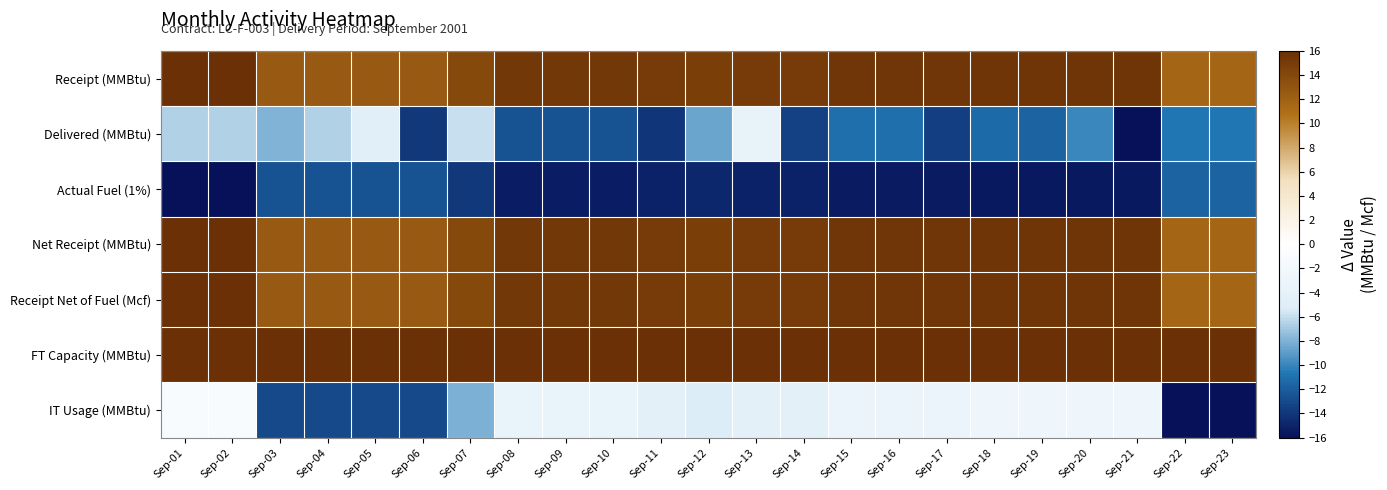

At which category is the sum across all series the highest?

Sep-01